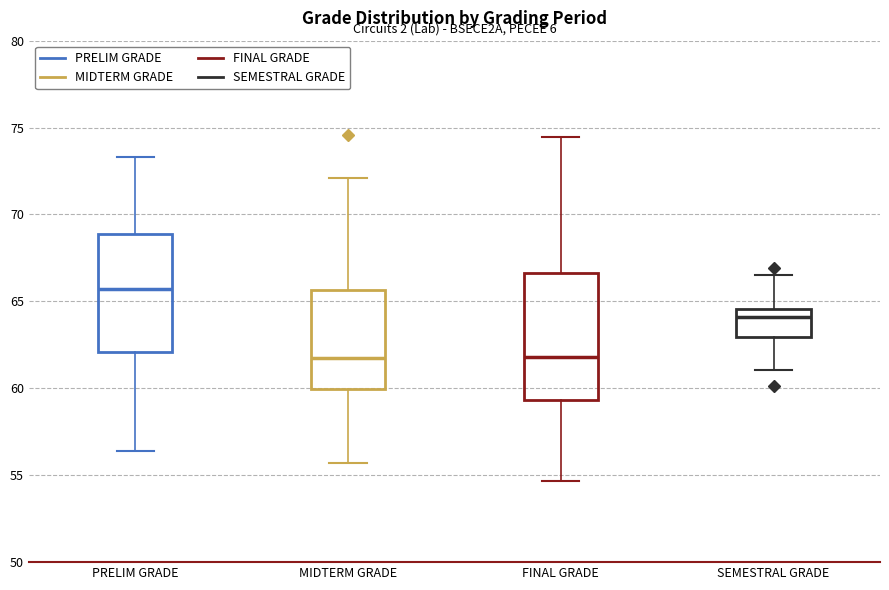

Reading left to right, transcribe this box plot: for each box, give where its median line is, the range the box spans, and where its two whiskers end, as read against the y-axis. The values are not printed on the chart, so give them approximately, as read against the axis.

PRELIM GRADE: median 65.5, box 62.0 to 69.0, whiskers 56.5 to 73.5
MIDTERM GRADE: median 61.5, box 60.0 to 65.5, whiskers 55.5 to 72.0
FINAL GRADE: median 62.0, box 59.5 to 66.5, whiskers 54.5 to 74.5
SEMESTRAL GRADE: median 64.0, box 63.0 to 64.5, whiskers 61.0 to 66.5